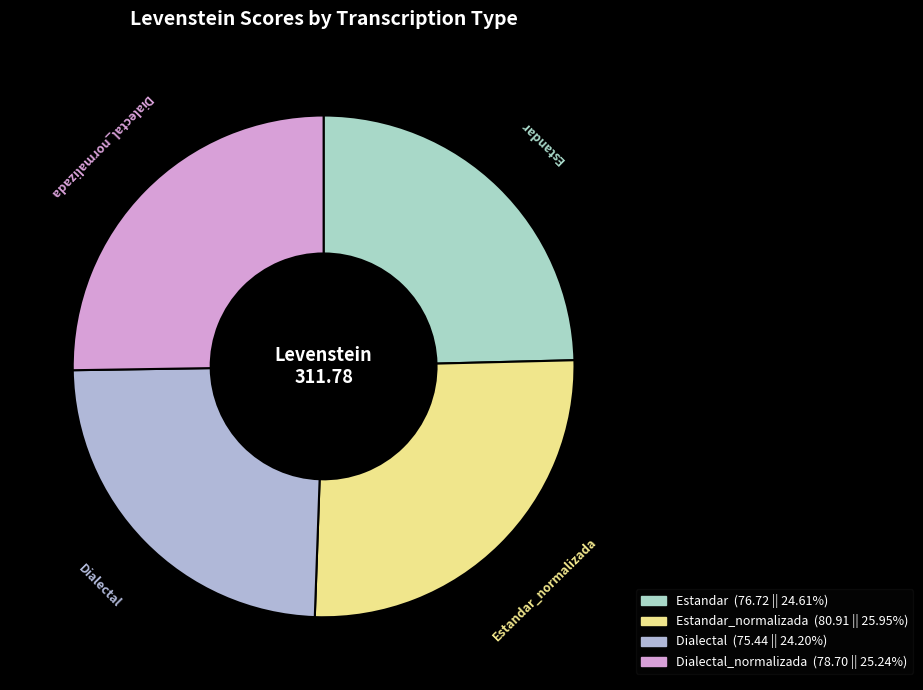

Does Dialectal_normalizada account for over 50% of the chart?

No